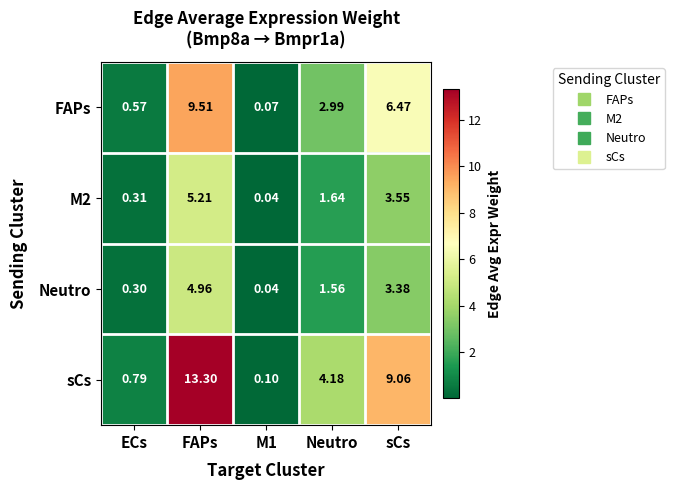

At which label does Neutro reach its peak?

FAPs